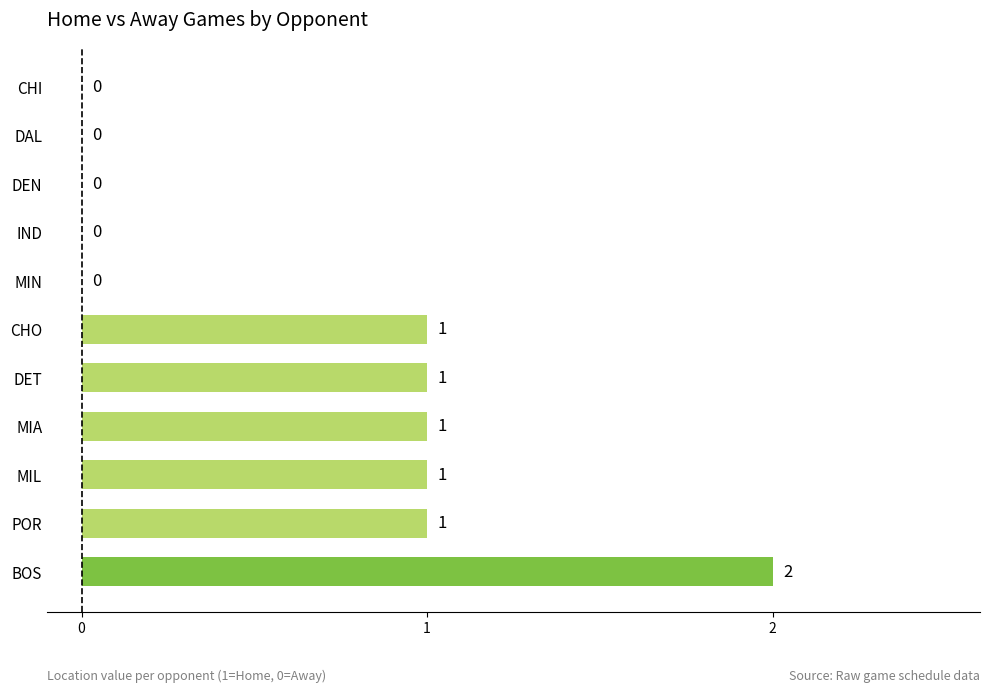

Is it true that the value at CHO is 1?

True